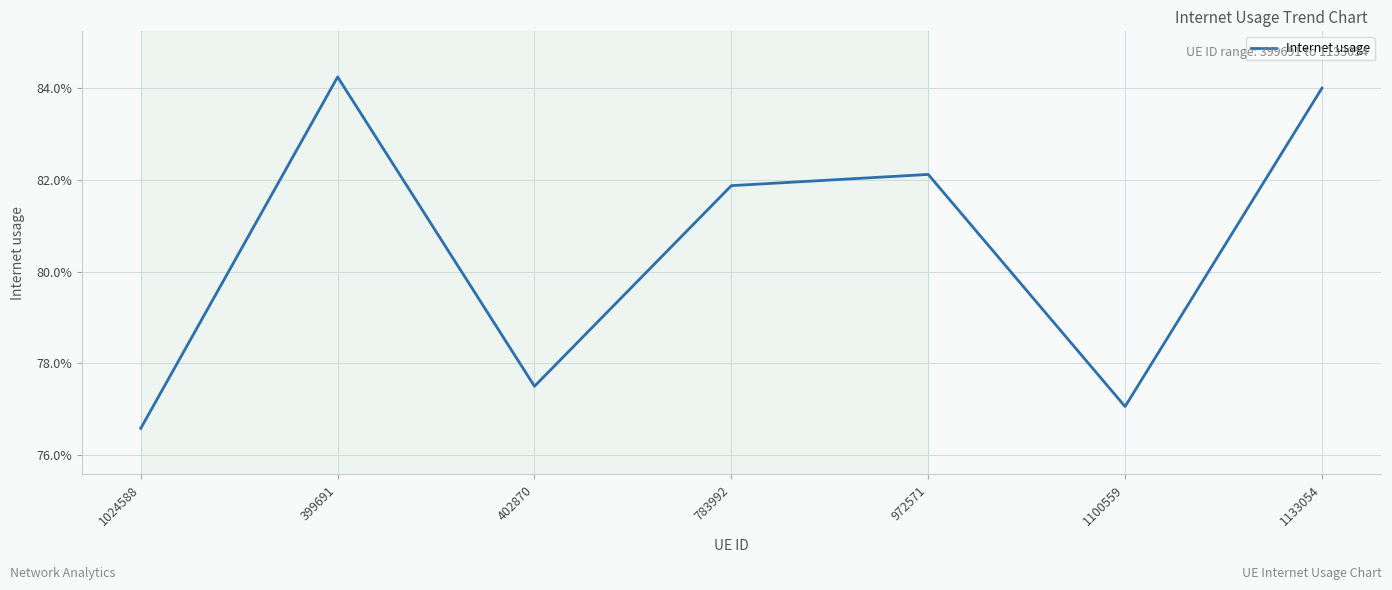

What is the smallest value displayed?

0.8